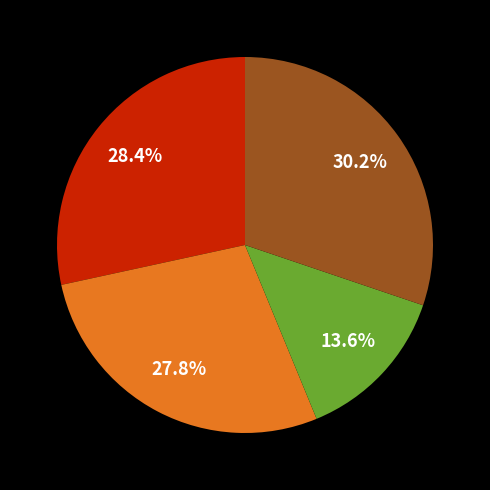

Is there any slice that represents more than half of the pie?

No